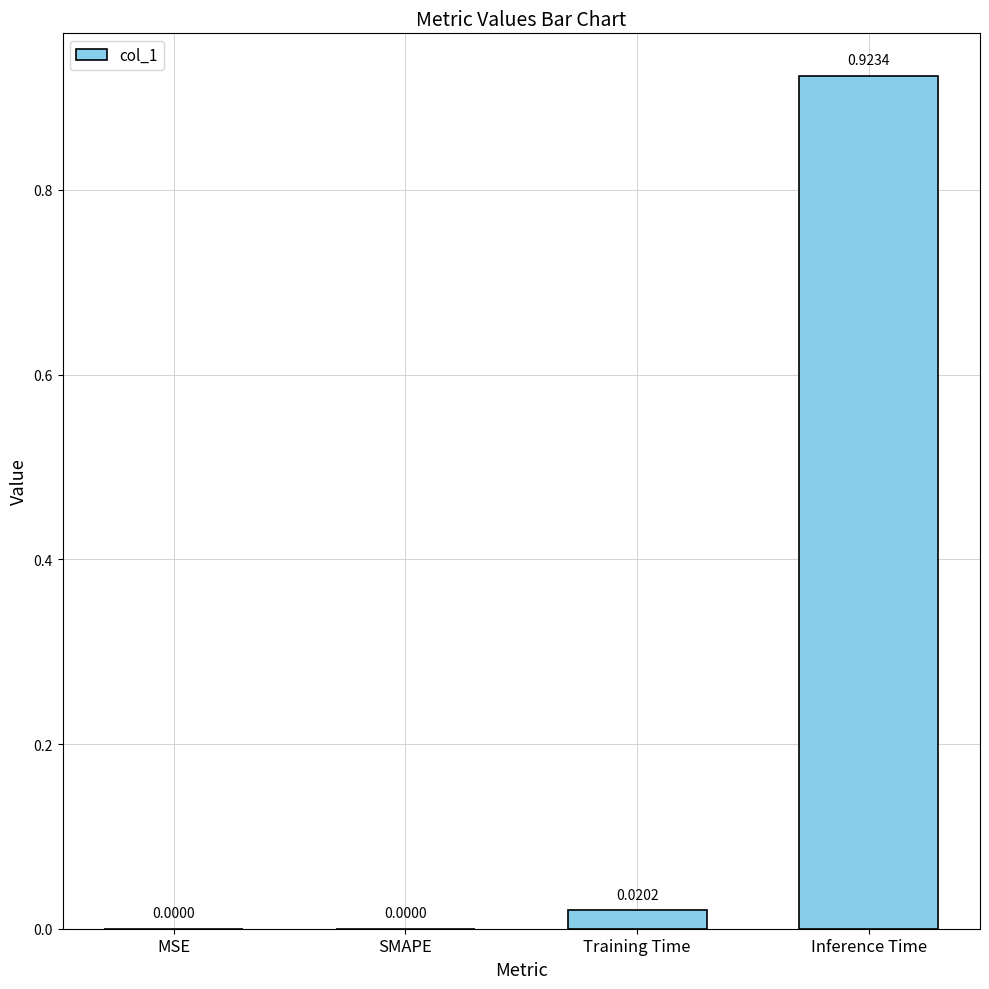

What is the change in value from Training Time to Inference Time?

+0.9